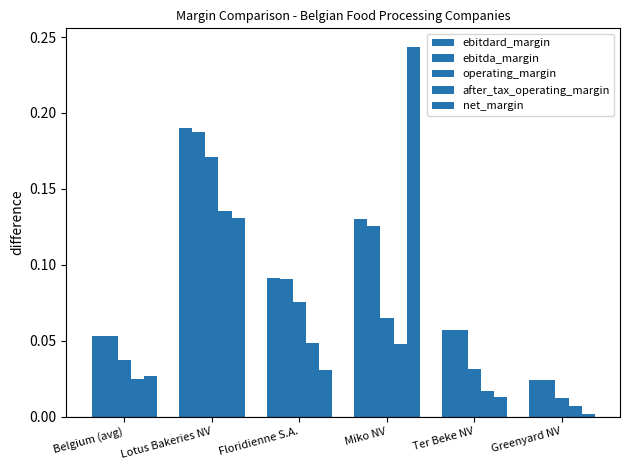

Reading left to right, transcribe all the data shown in this chart.

ebitdard_margin: 0.1	0.2	0.1	0.1	0.1	0.0
ebitda_margin: 0.1	0.2	0.1	0.1	0.1	0.0
operating_margin: 0.0	0.2	0.1	0.1	0.0	0.0
after_tax_operating_margin: 0.0	0.1	0.0	0.0	0.0	0.0
net_margin: 0.0	0.1	0.0	0.2	0.0	0.0